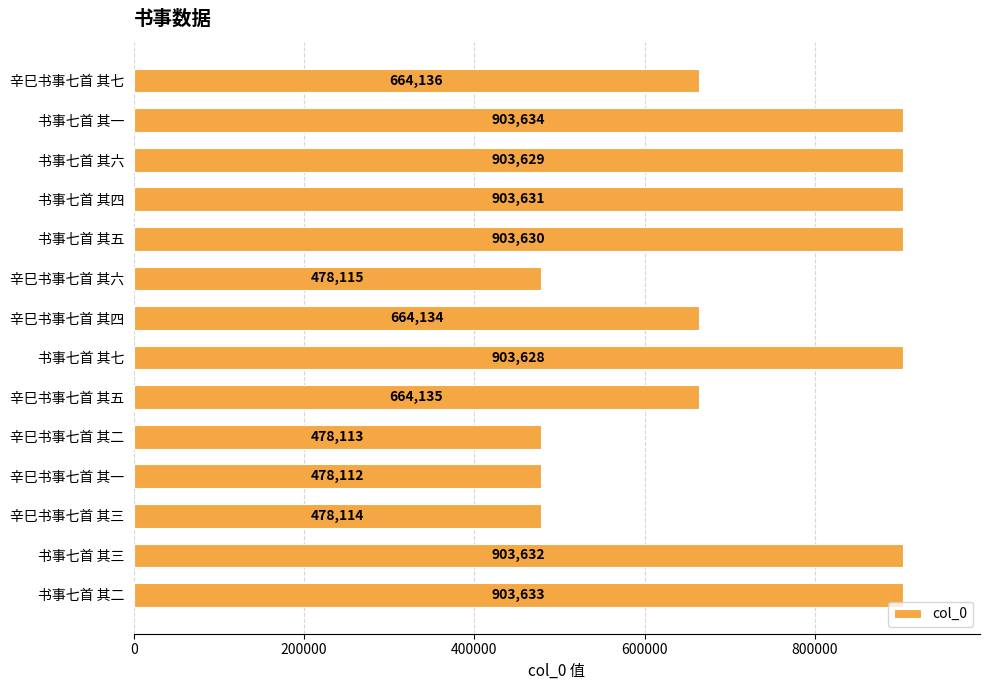

Approximately how many times larger is the value at 书事七首 其一 compared to 书事七首 其五?

1.0